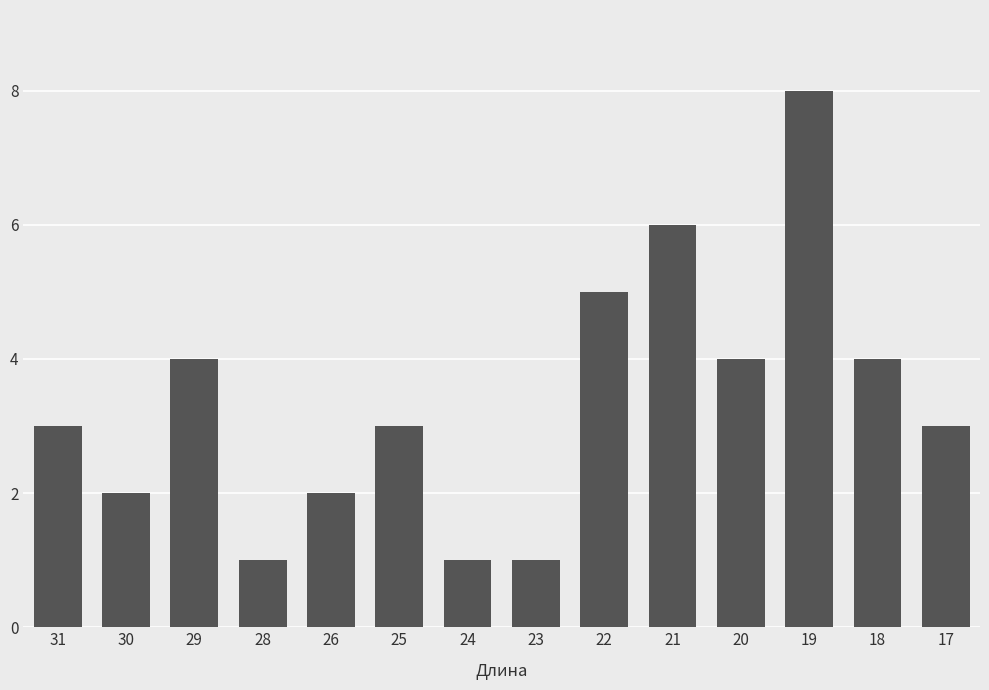

What is the ratio of the value at 20 to the value at 31?

1.3